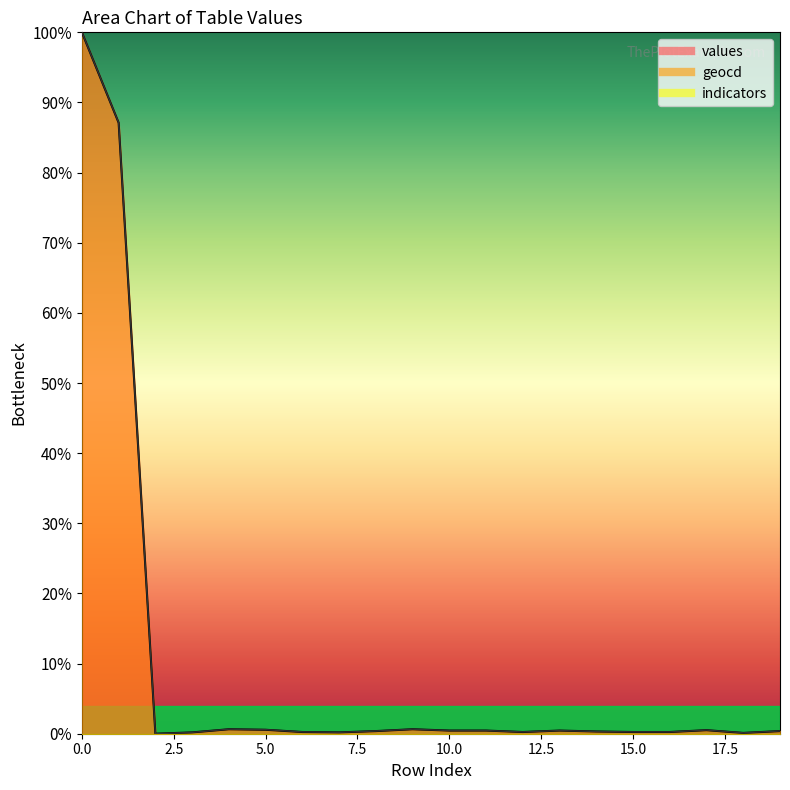

How many data points does each series have?

20